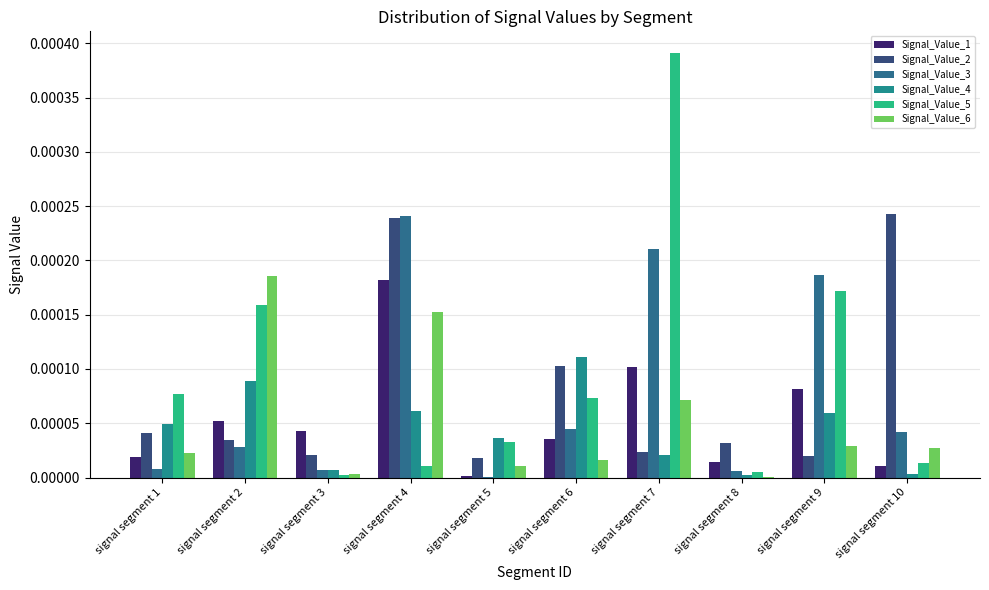

Between signal segment 5 and signal segment 7, which series saw the biggest shift?

Signal_Value_5